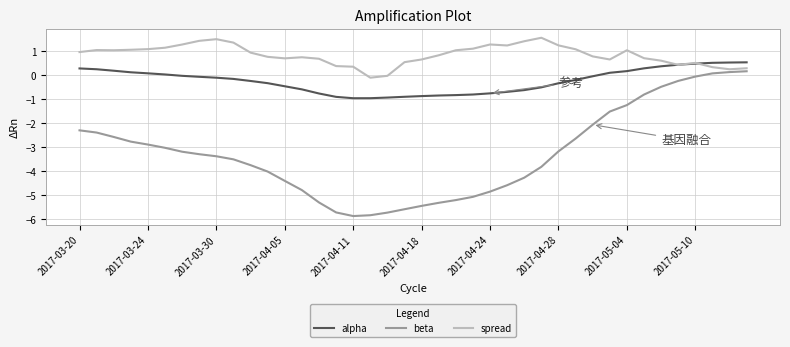

What are all the series names shown in the legend?

alpha, beta, spread